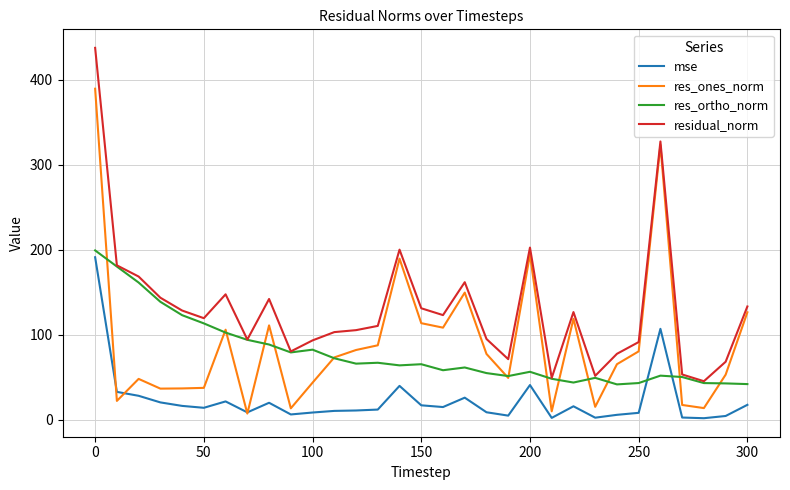

Which series has the largest total across all categories?

residual_norm